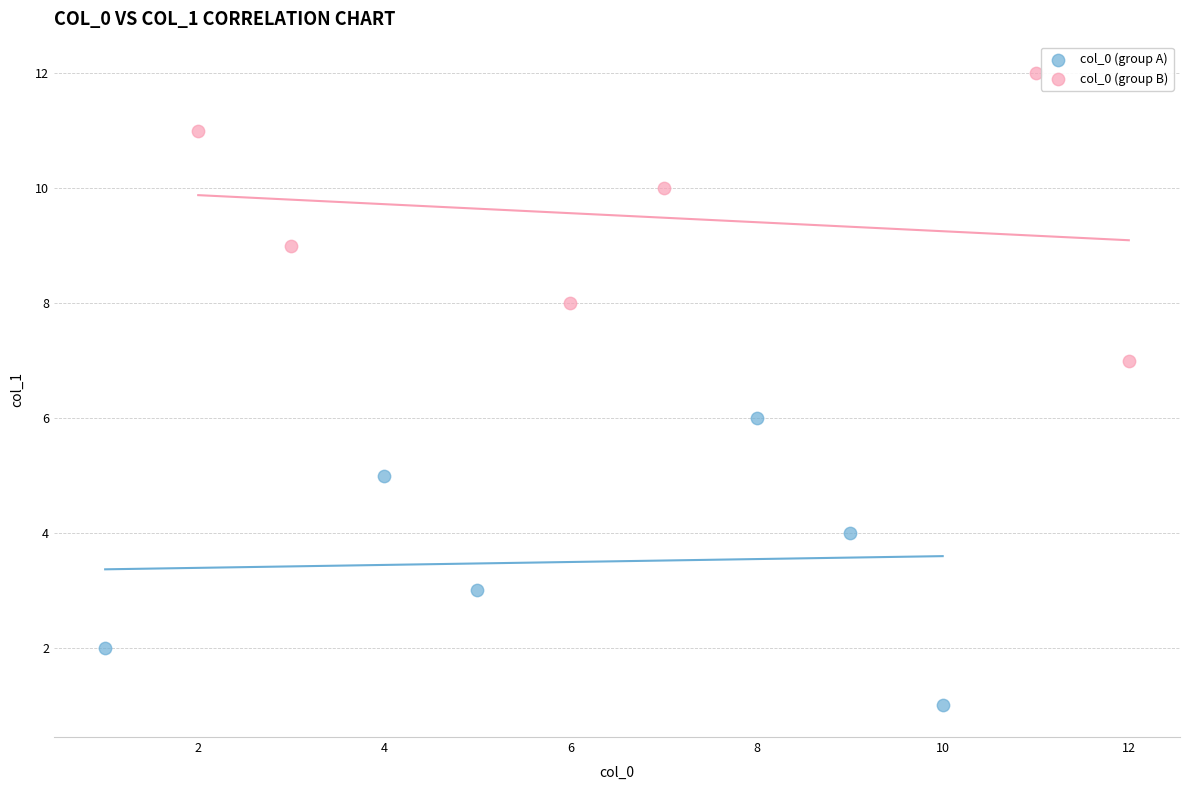

Which series contains the highest Y value?

col_0 (group B)